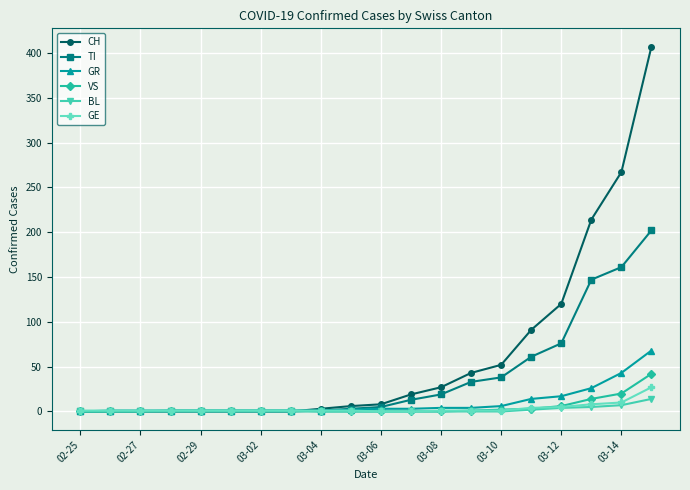

Is this an area chart (filled region under the line)?

No